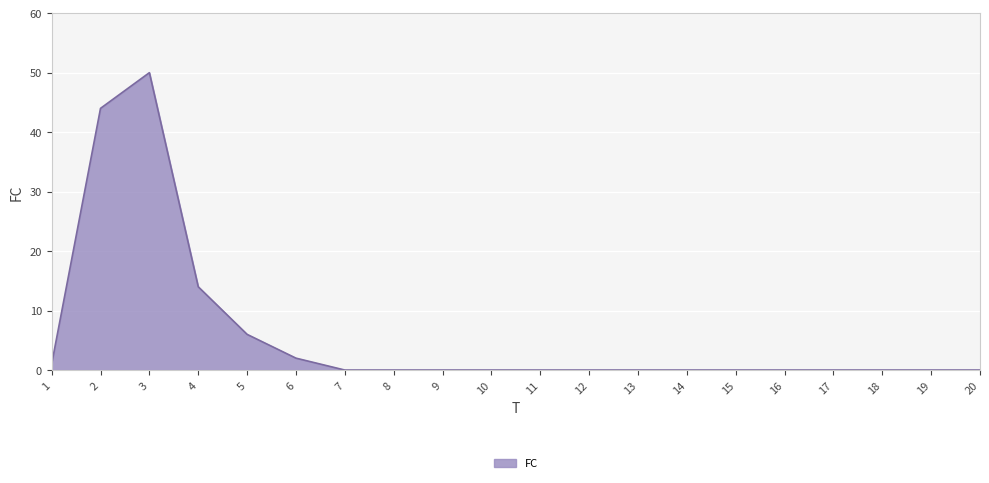

What is the change in value from 2 to 17?

-44